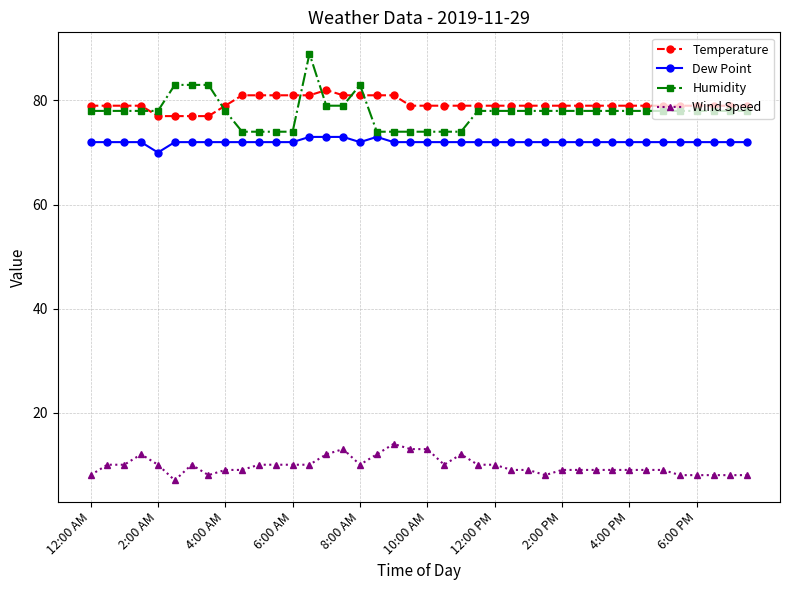

At how many categories does at least one series exceed 41?

40